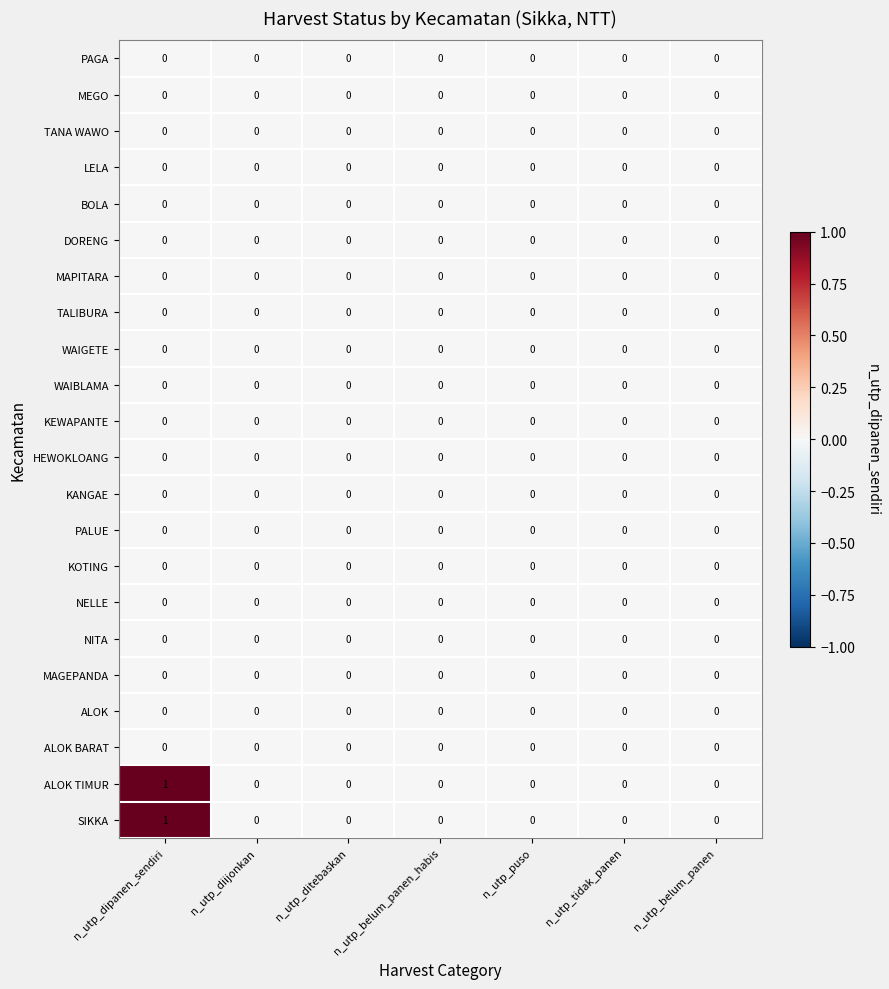

At which category is the sum across all series the highest?

n_utp_dipanen_sendiri